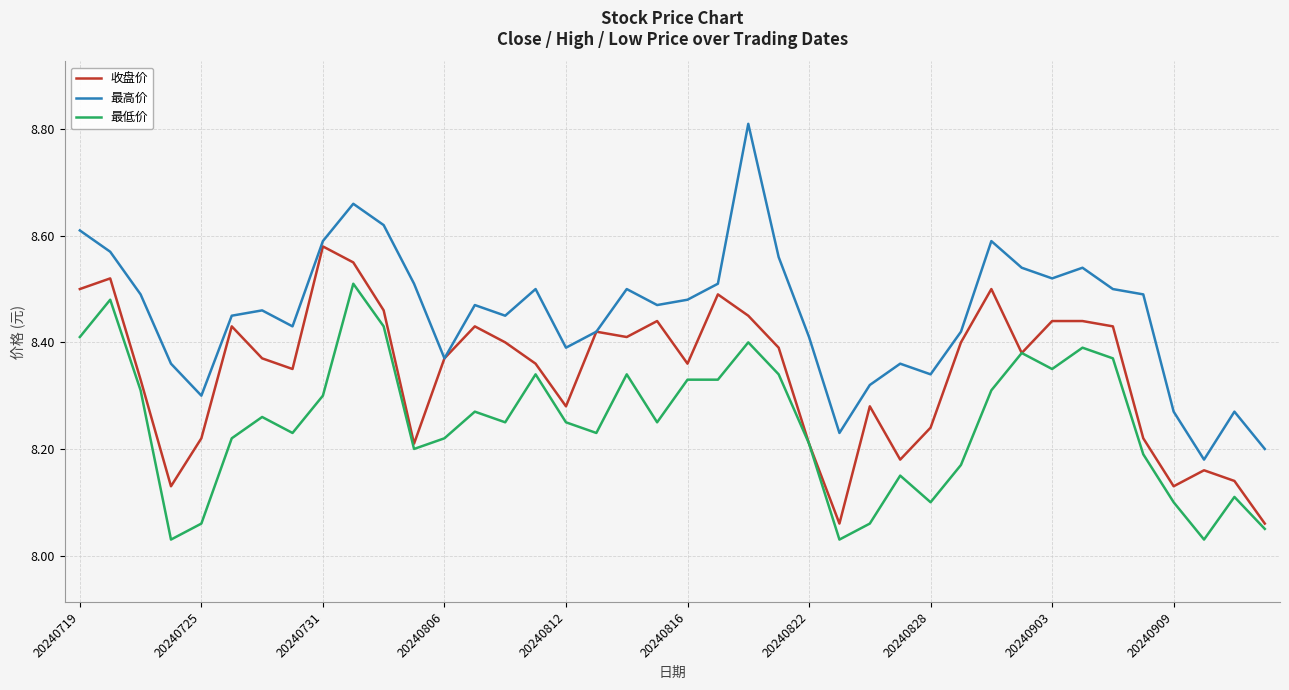

Which series has the largest total across all categories?

最高价